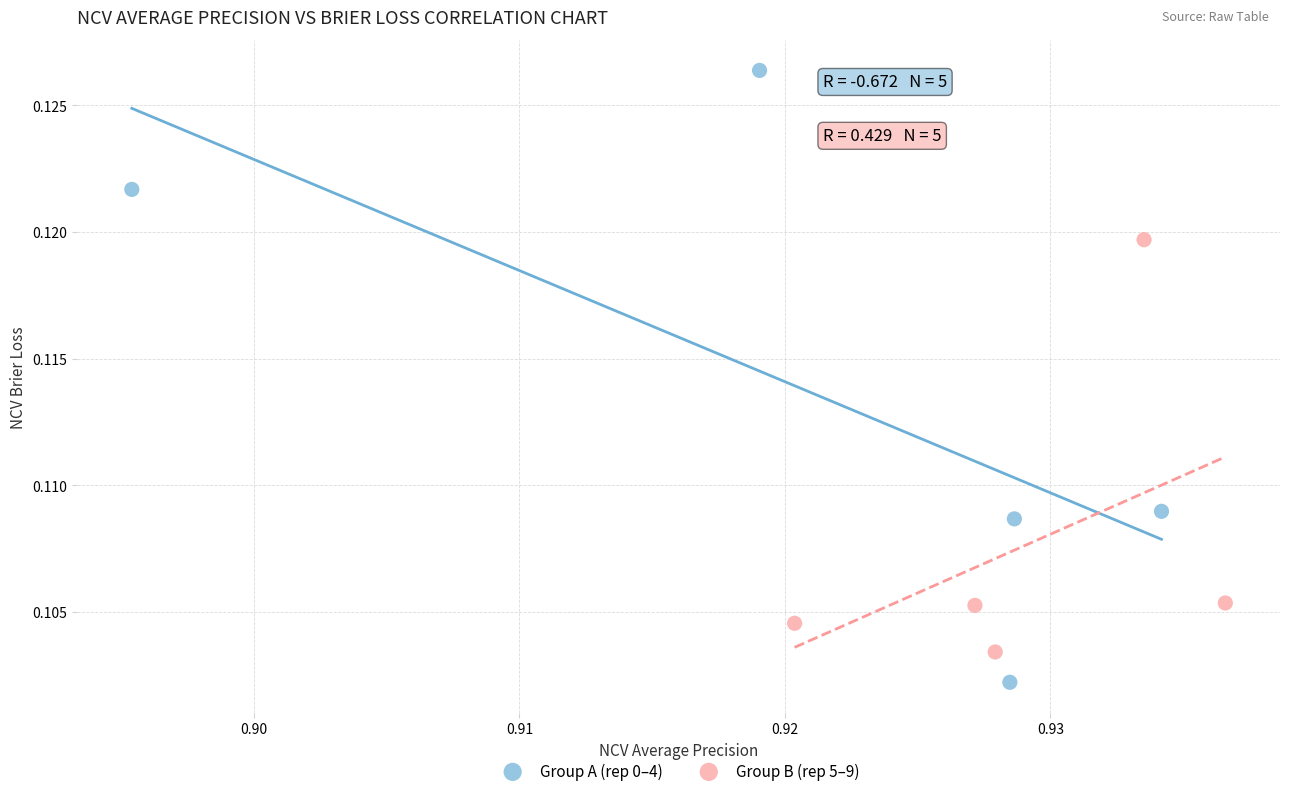

Which series has the largest Y range (max minus min)?

Group A (rep 0–4)